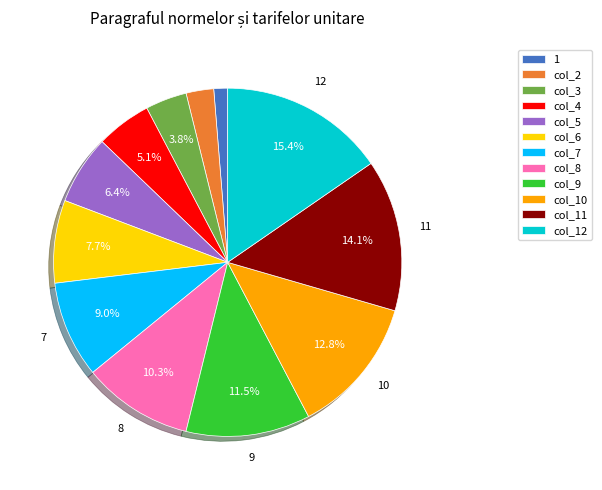

Is the sum of col_12 and col_10 greater than half?

No